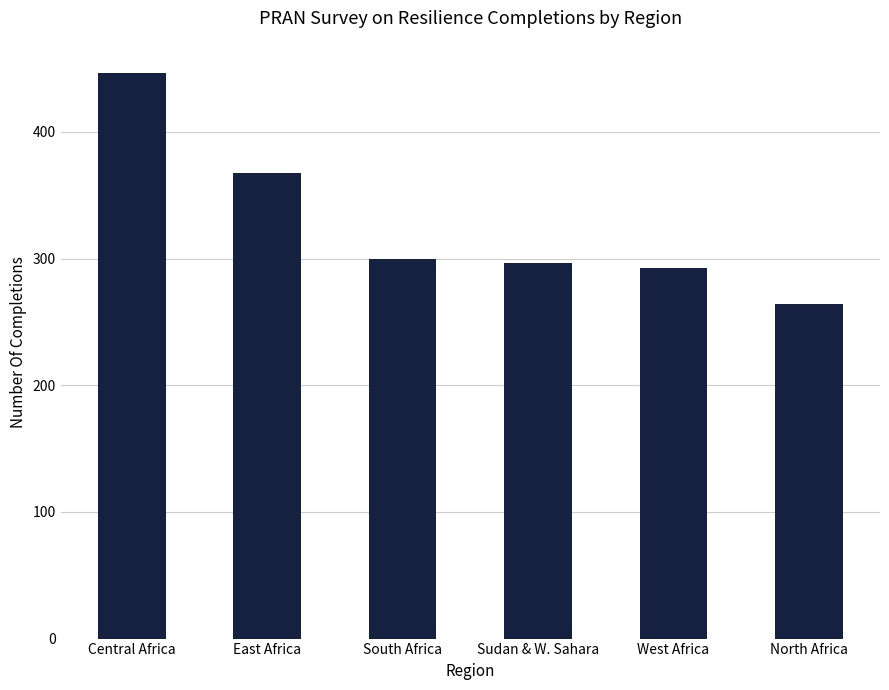

What is the average value?

328.0